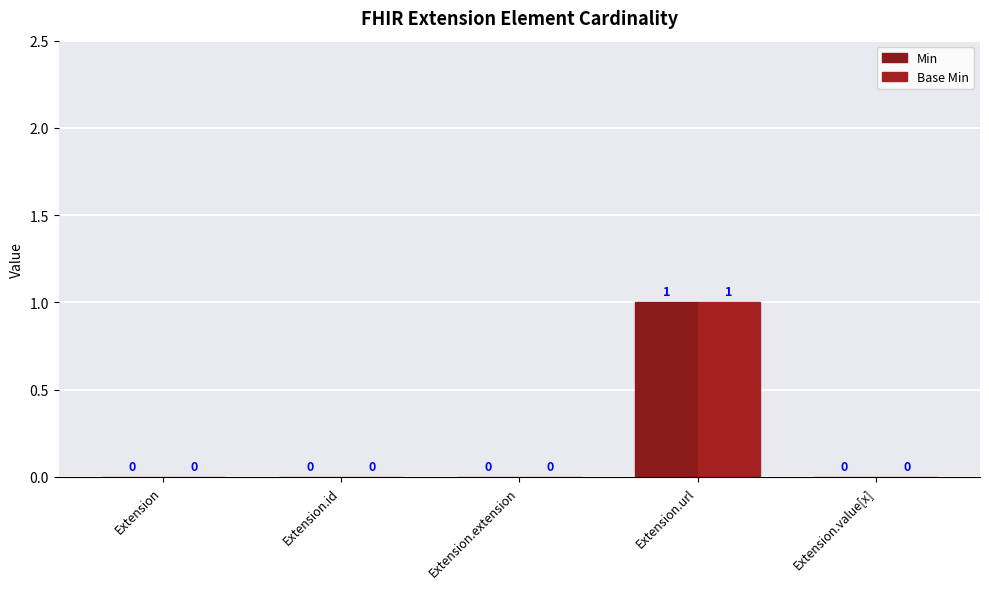

Reading right to left, extract all data points from this chart.

Min: Extension.value[x]=0	Extension.url=1	Extension.extension=0	Extension.id=0	Extension=0
Base Min: Extension.value[x]=0	Extension.url=1	Extension.extension=0	Extension.id=0	Extension=0